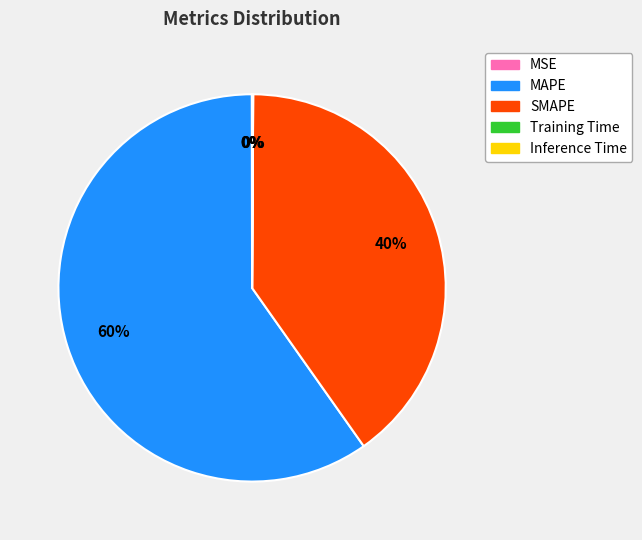

To the nearest percent, what is the difference between the MAPE and SMAPE slice percentages?

20%